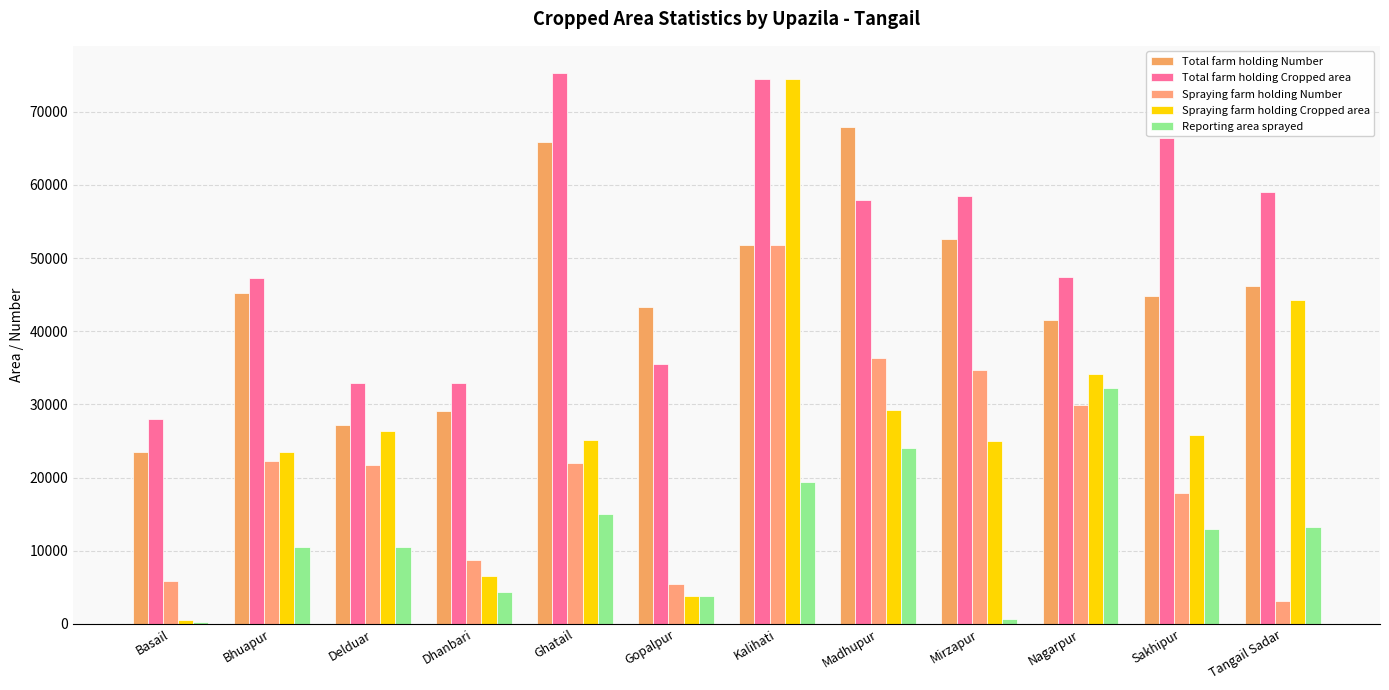

What is the highest value of the Reporting area sprayed series?

32205